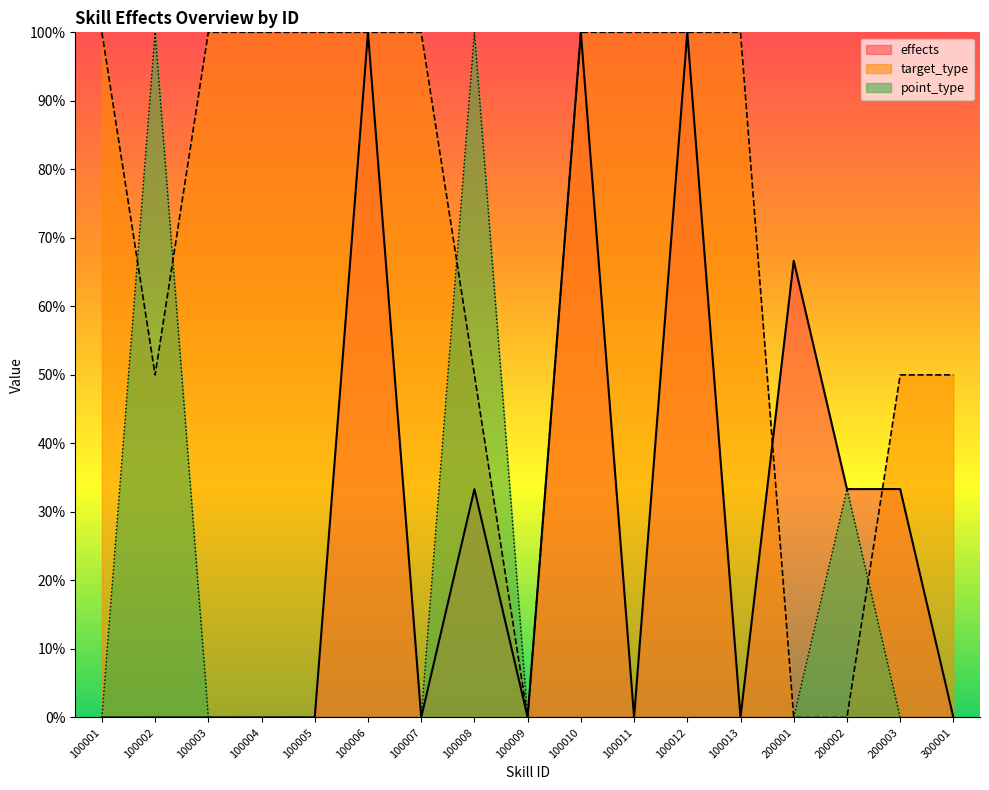

What is the value of the target_type point at the 8th from the left?

50.0